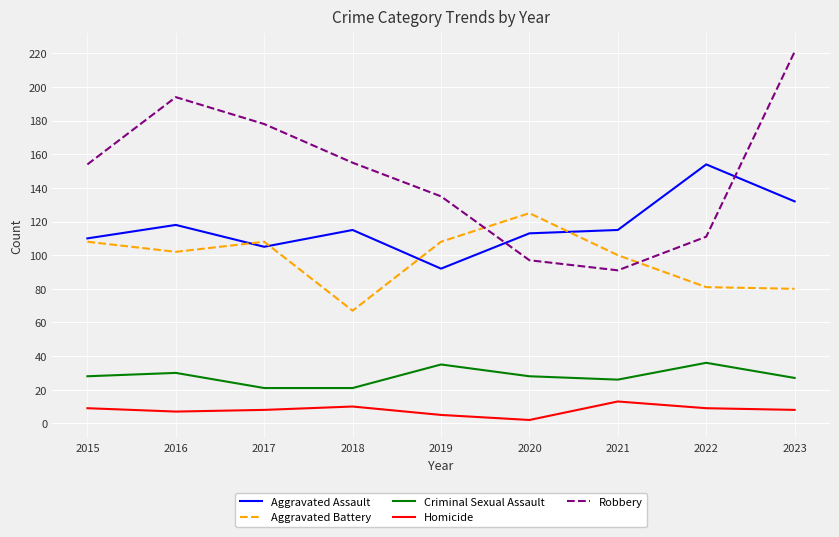

Which category has the lowest value in the Robbery series?

2021